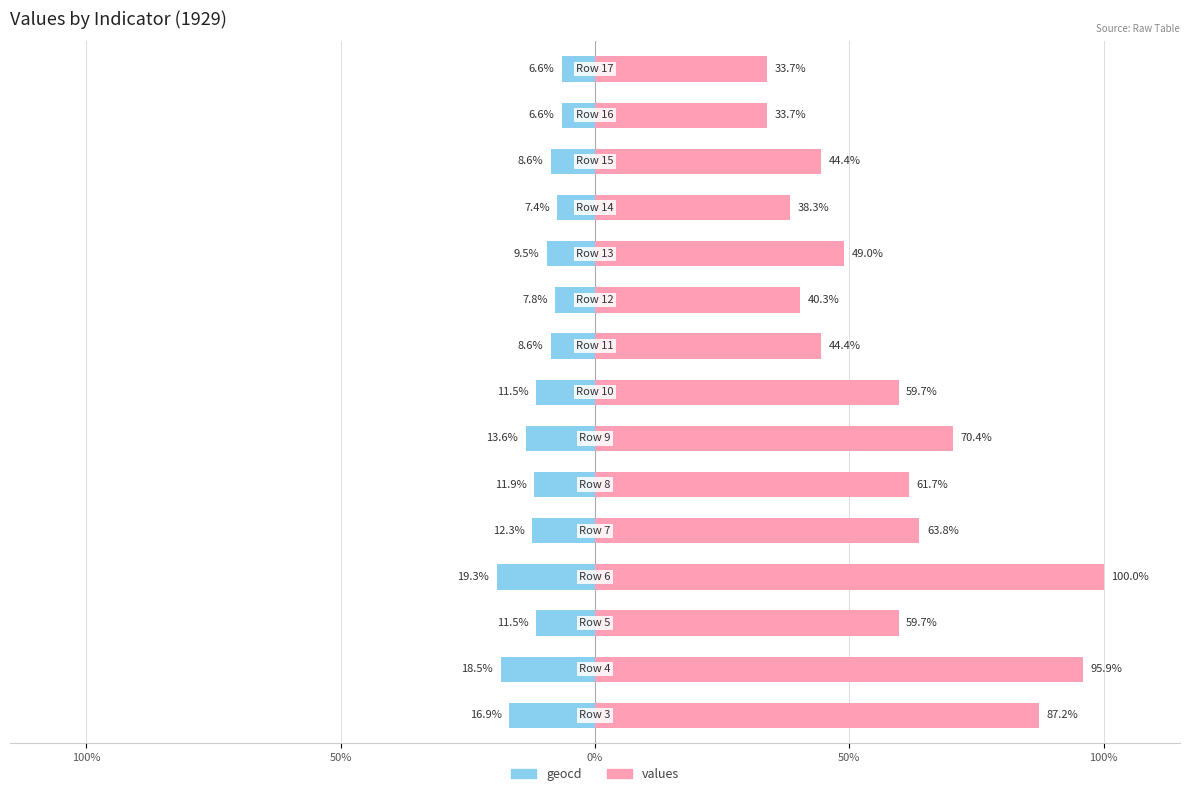

Between 10 and 12, which series saw the biggest shift?

values